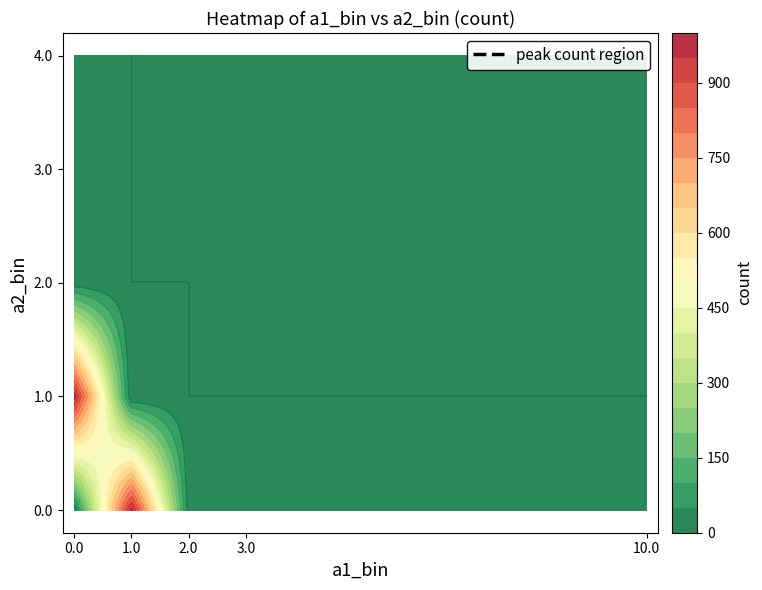

True or false: 10.0 has a value of 0 at 1.0.

True